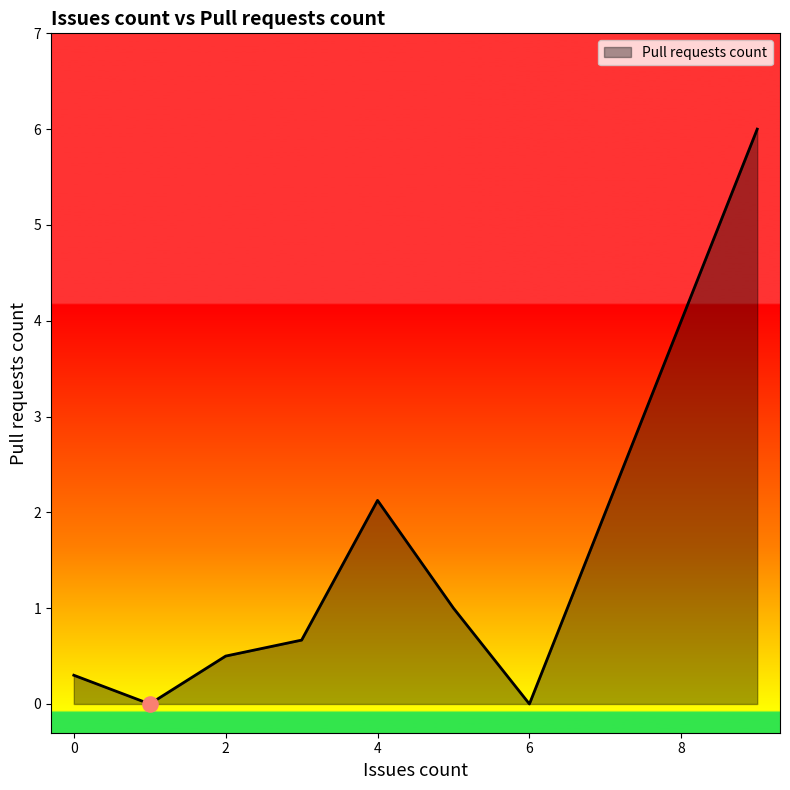

What is the maximum value shown in the chart?

6.0